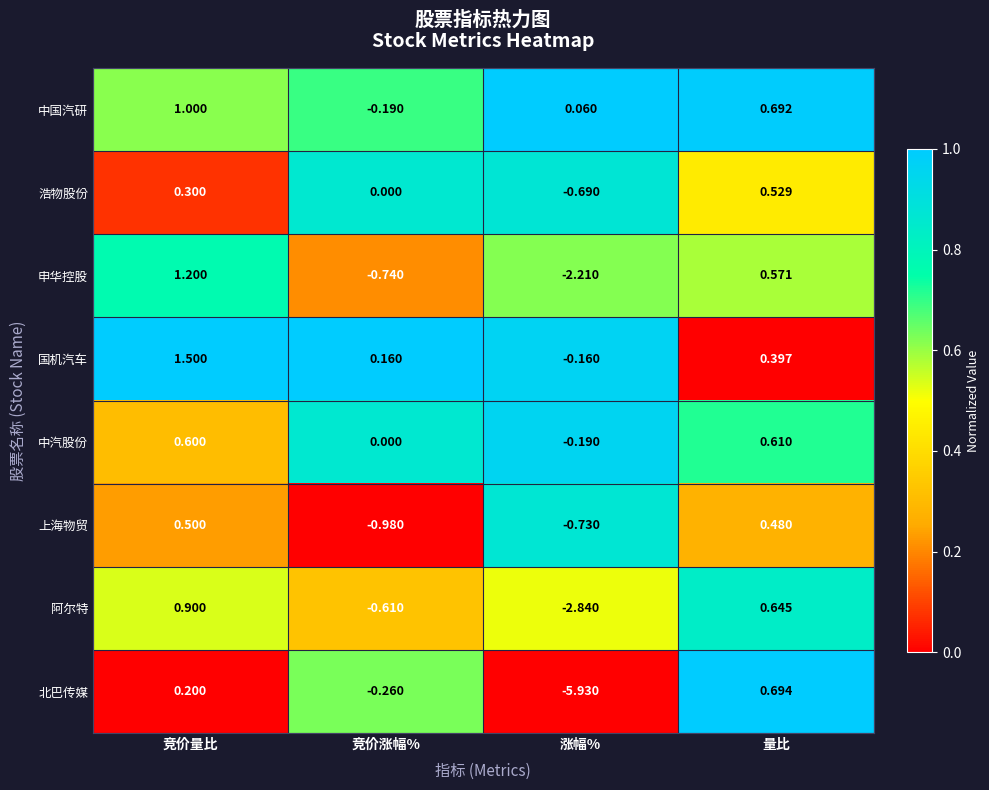

What is the difference between the highest and lowest values at 量比?

0.3